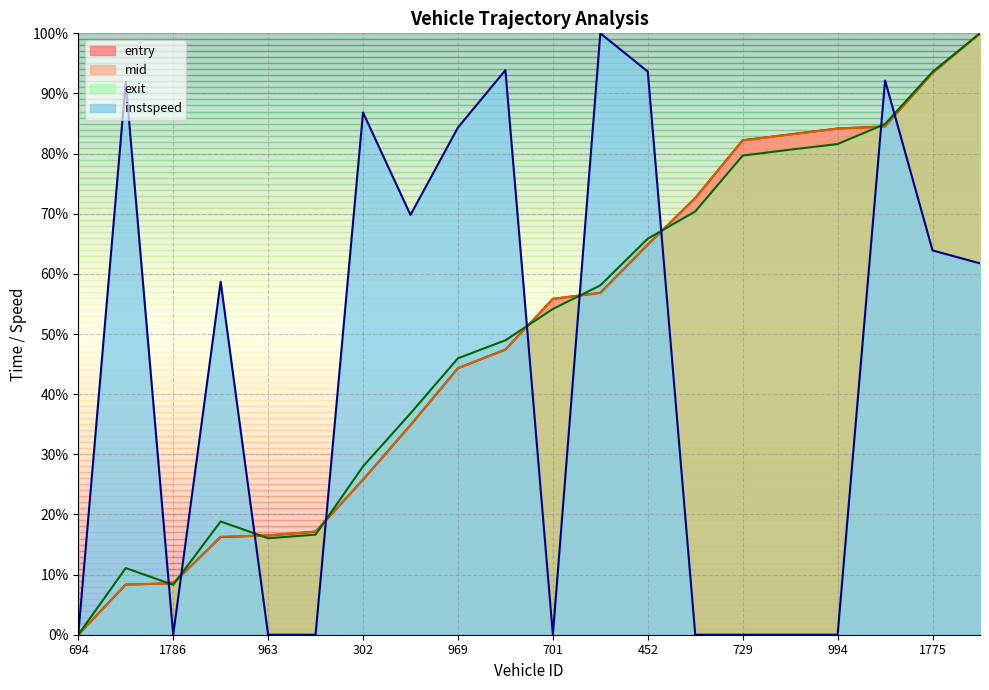

Between 452 and 701, which is larger?

452